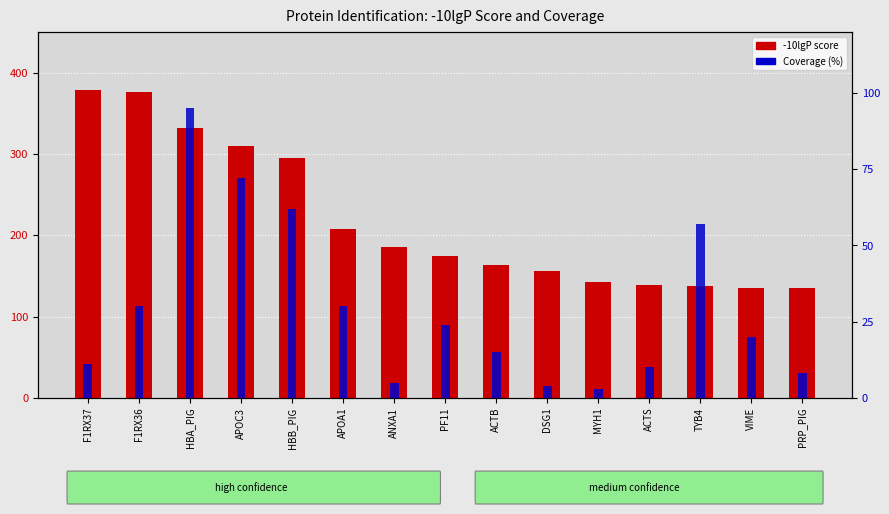

The value of -10lgP score at VIME is 134.9. True or false?

True